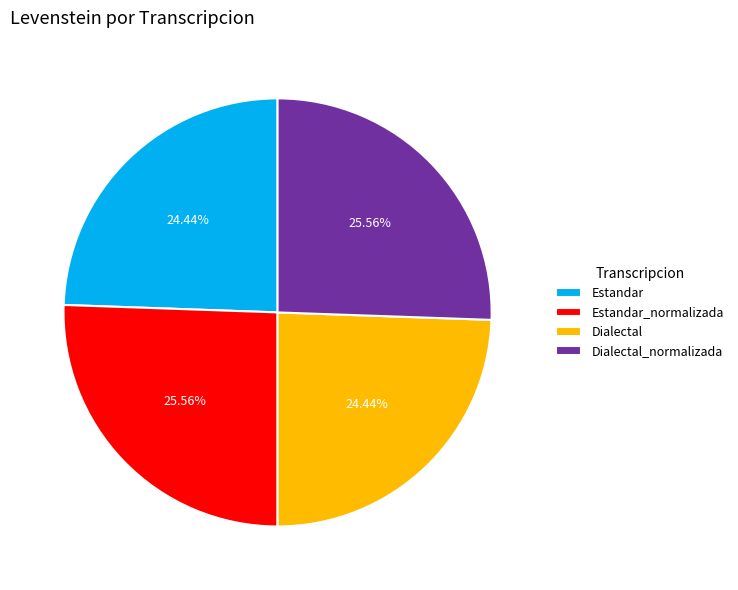

Between Estandar_normalizada and Dialectal, which is larger?

Estandar_normalizada